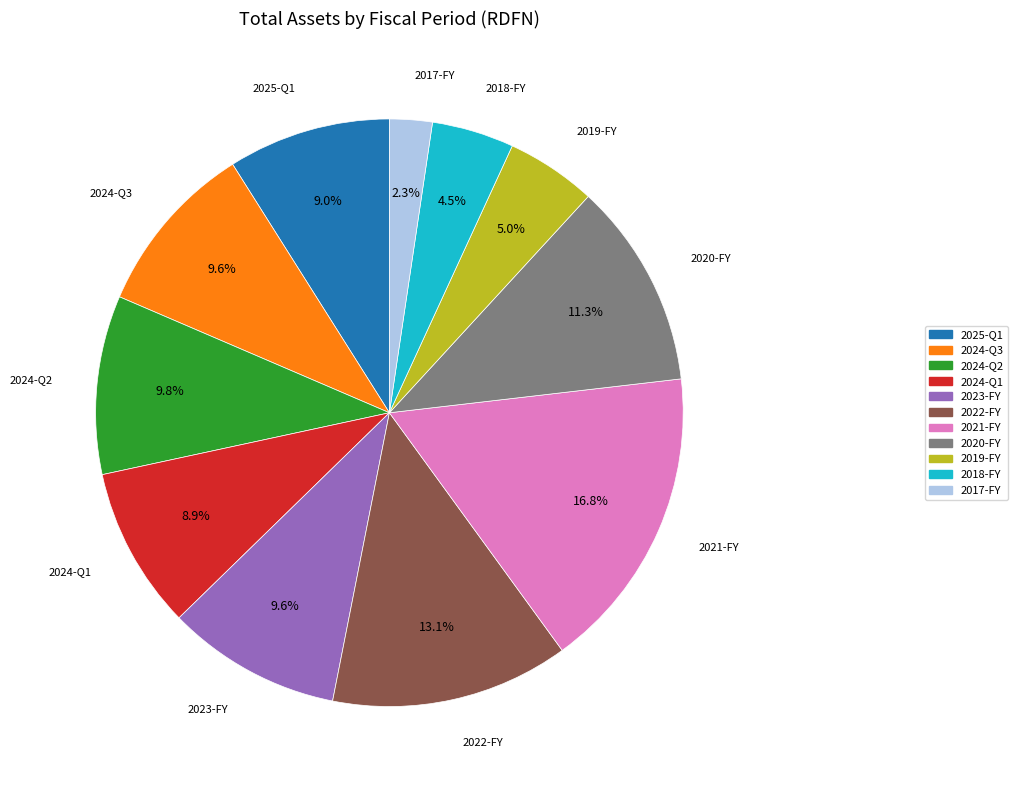

Is it true that 2024-Q1 is 24% of the pie?

False